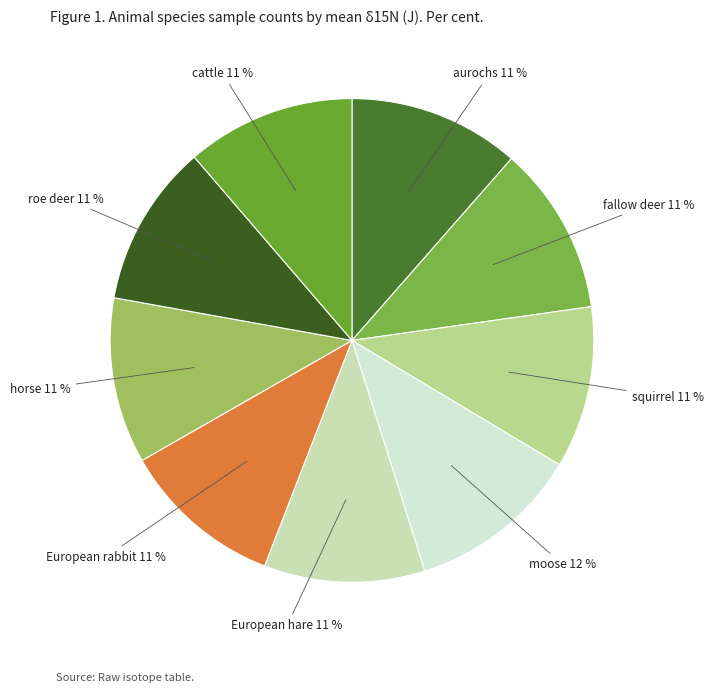

To the nearest percent, what percentage of the pie is cattle?

11%